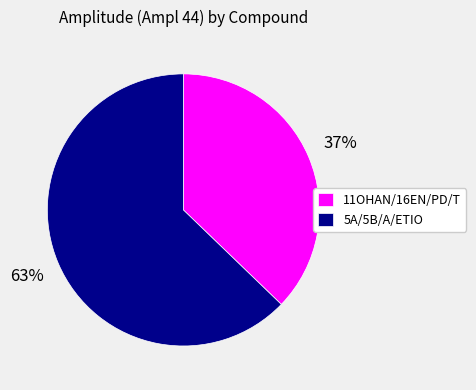

To the nearest percent, what is the difference between the largest and smallest slice percentages?

26%